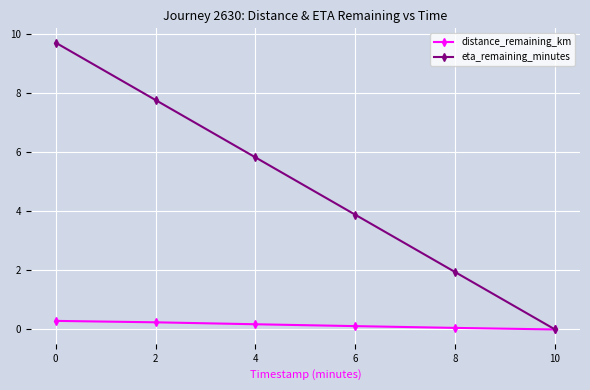

What is the highest value of the distance_remaining_km series?

0.3